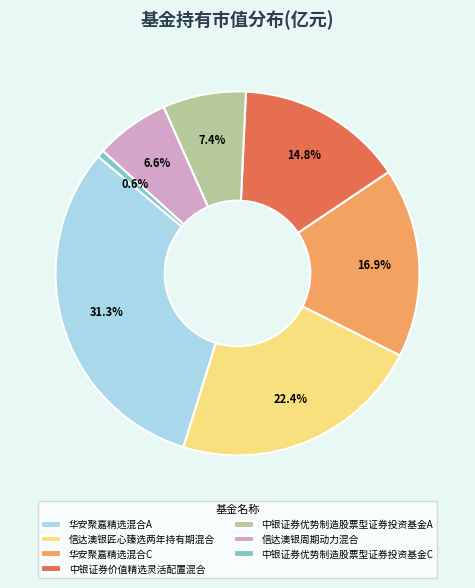

Is 华安聚嘉精选混合A the majority of the pie?

No